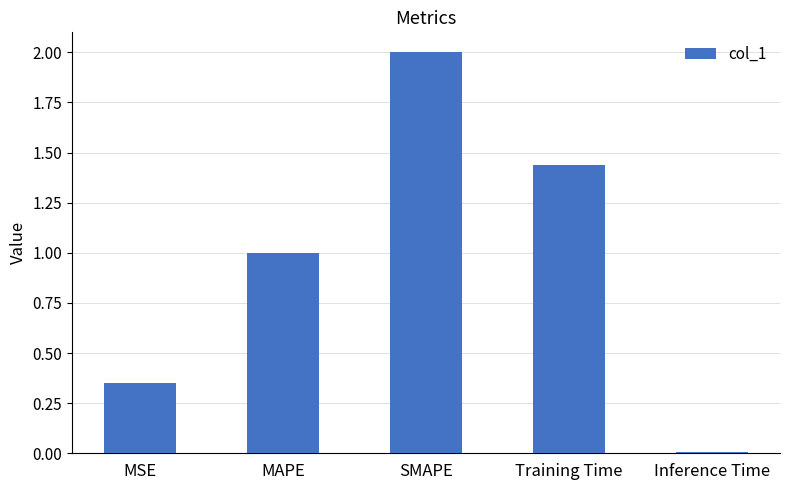

Which label corresponds to the smallest value in the chart?

Inference Time